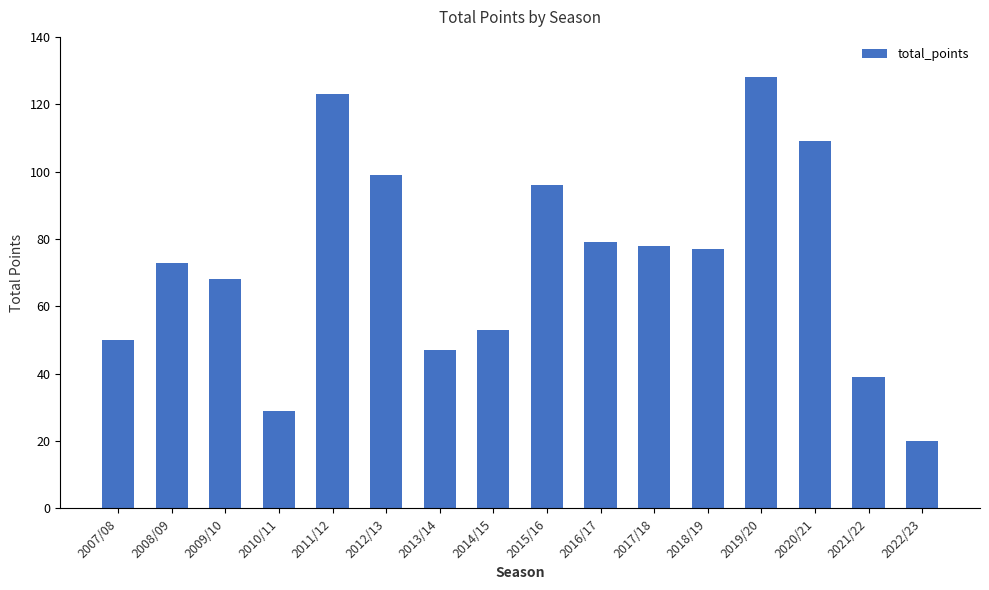

What is the difference between the second highest and second lowest values?

94